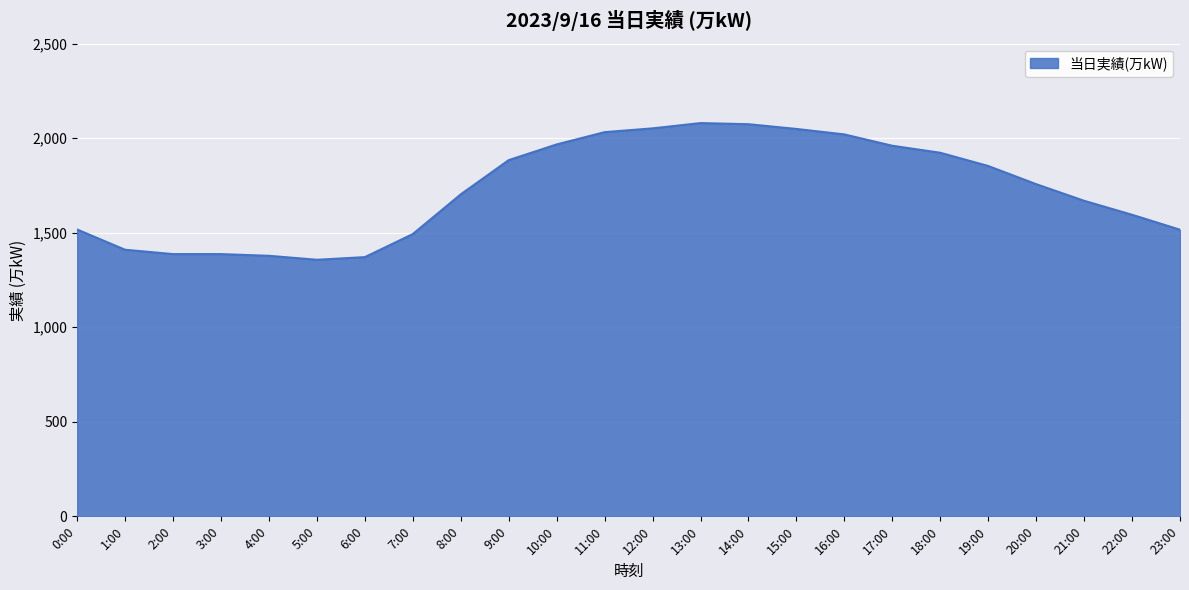

At which label is the value closest to 1718?

8:00